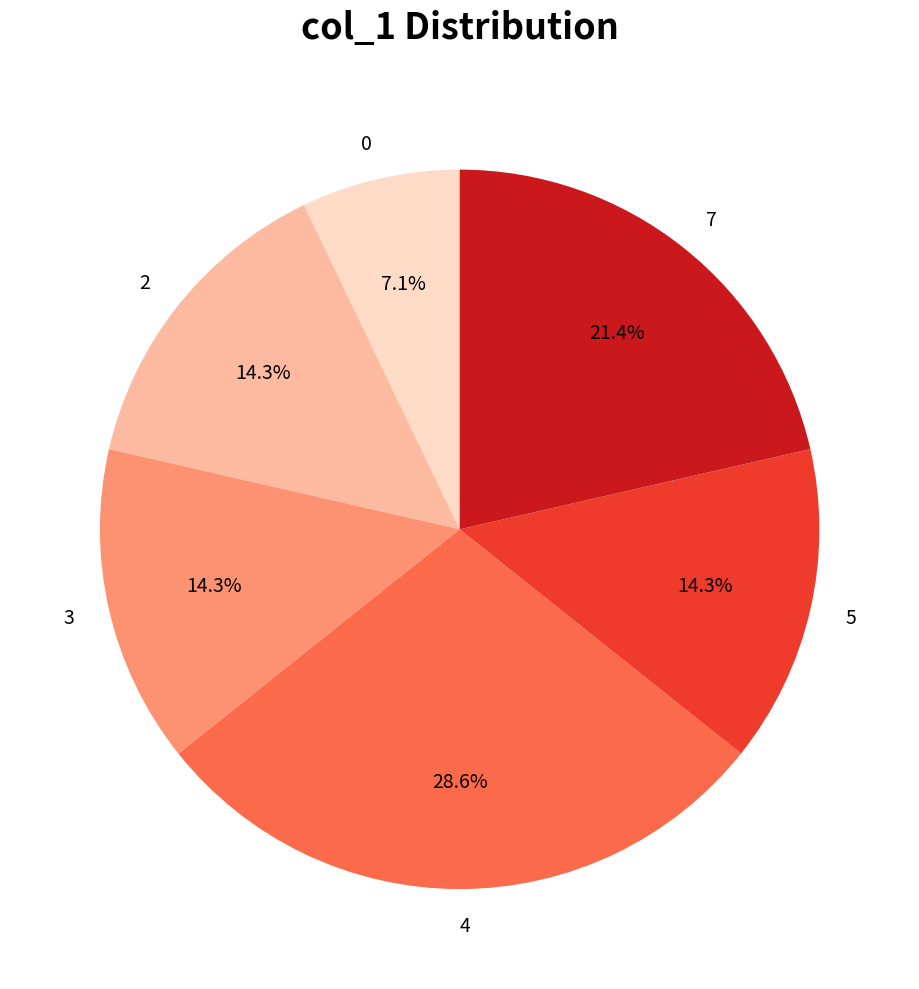

Approximately how many times larger is the value at 7 compared to 4?

0.7